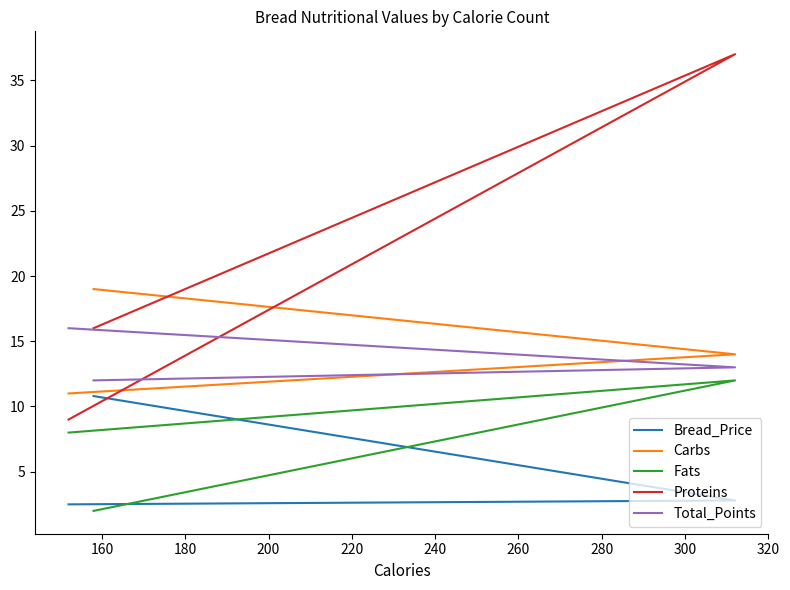

What are all the series names shown in the legend?

Bread_Price, Carbs, Fats, Proteins, Total_Points